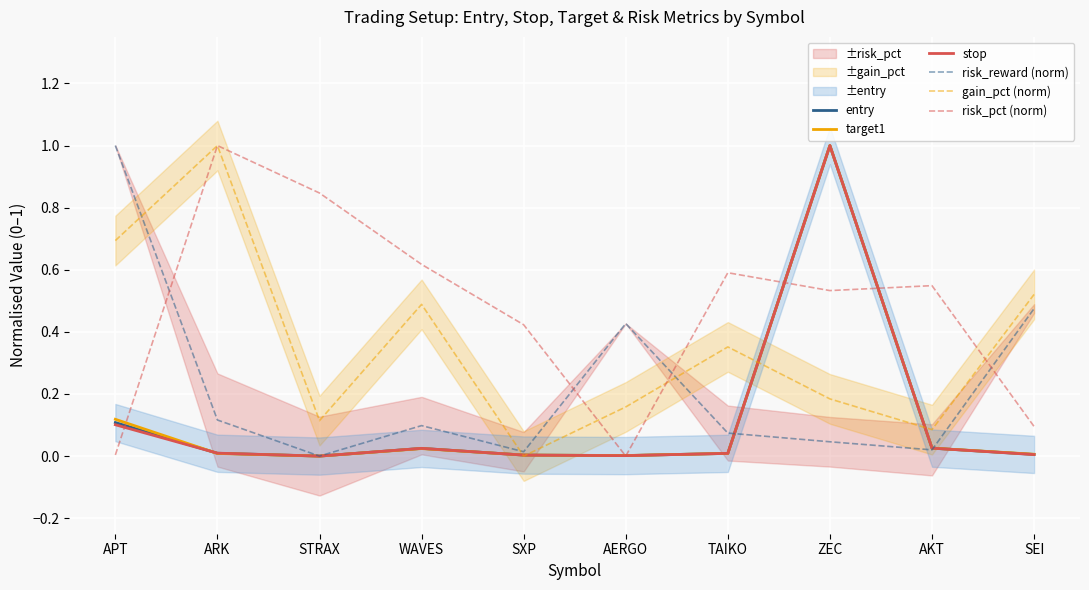

Where is risk_reward (norm) nearest to the value 0?

STRAX